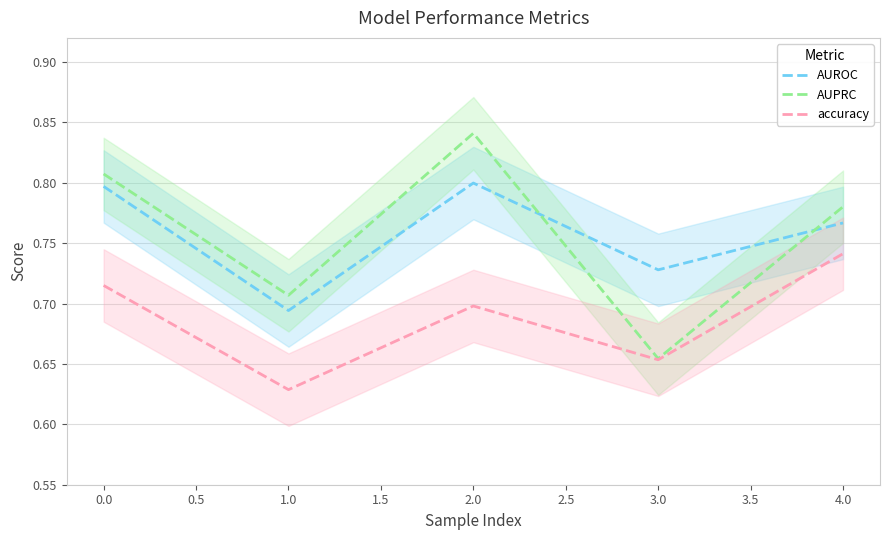

True or false: accuracy and AUPRC intersect in this chart.

False